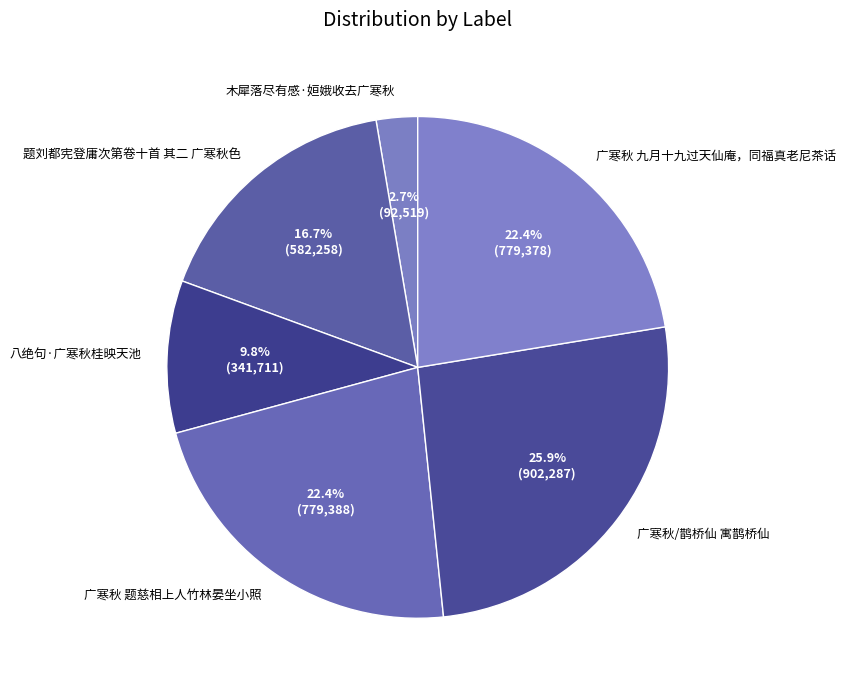

What percentage is the 广寒秋 九月十九过天仙庵，同福真老尼茶话 slice, to the nearest percent?

22%